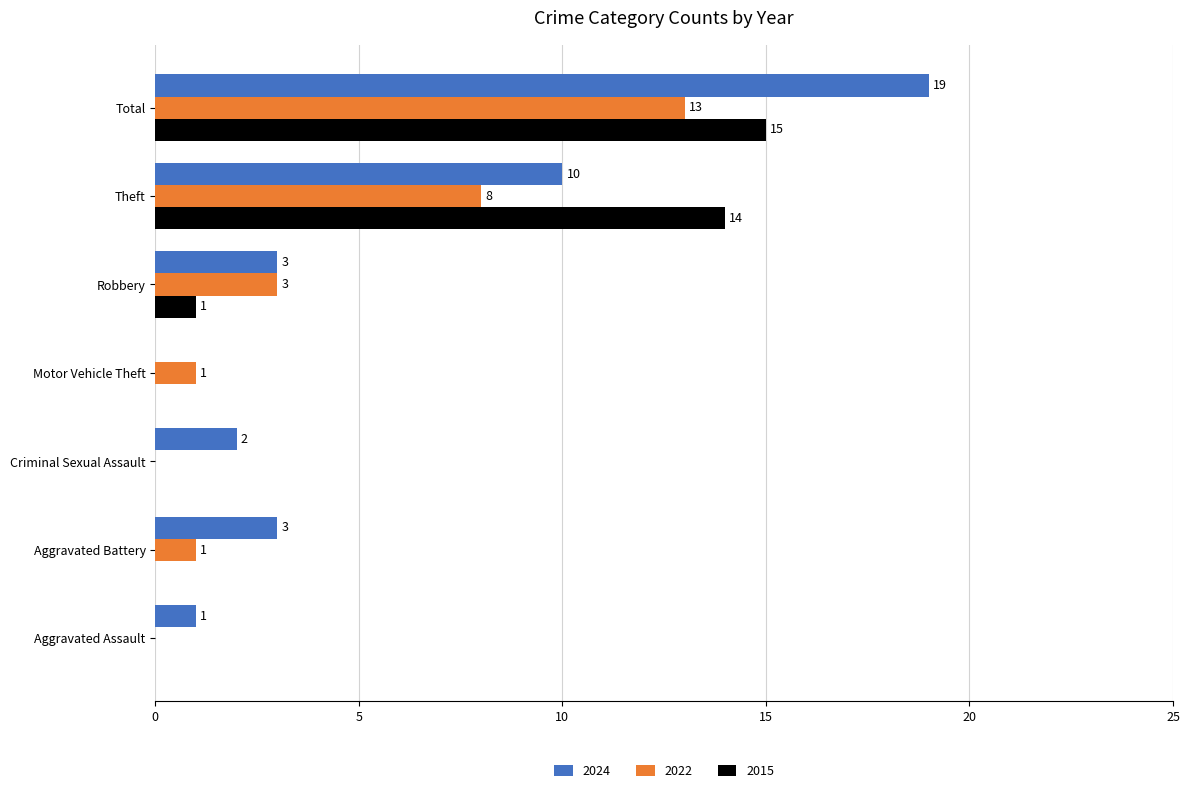

Where is 2024 nearest to the value 9?

Theft